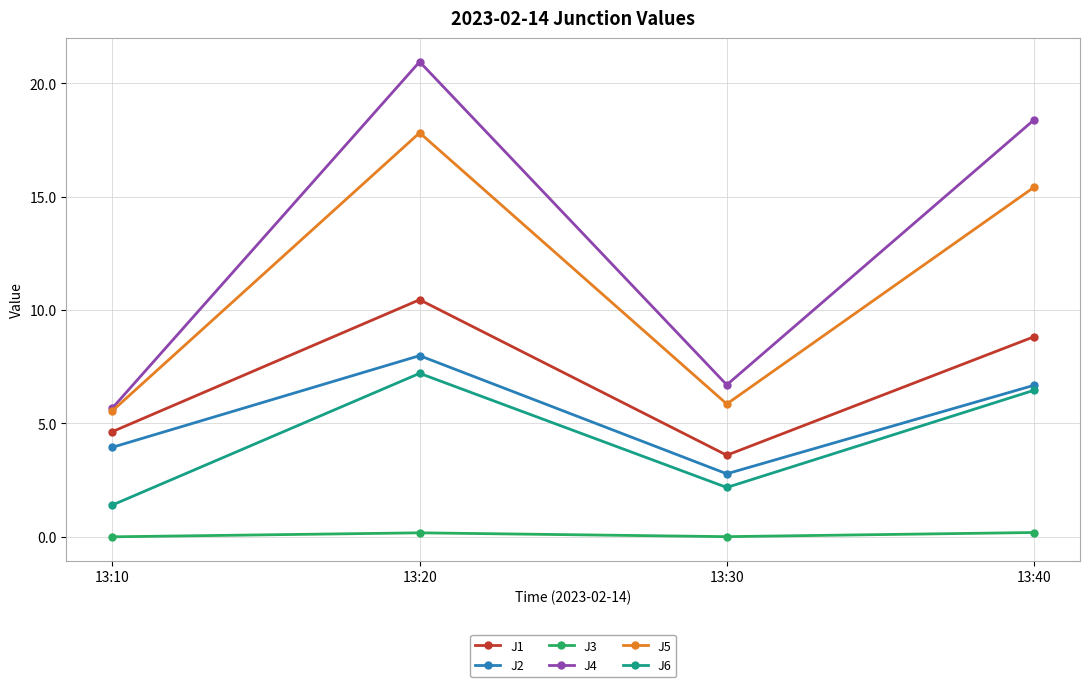

What is the sum of the J5 values at 13:30 and 13:10?

11.4